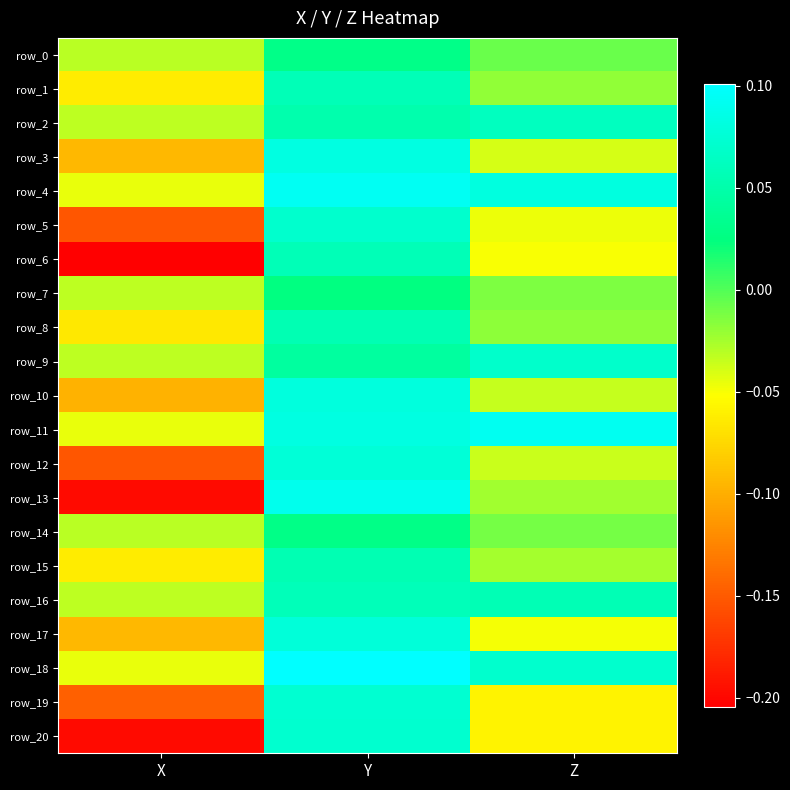

At which label does row_9 reach its minimum?

X